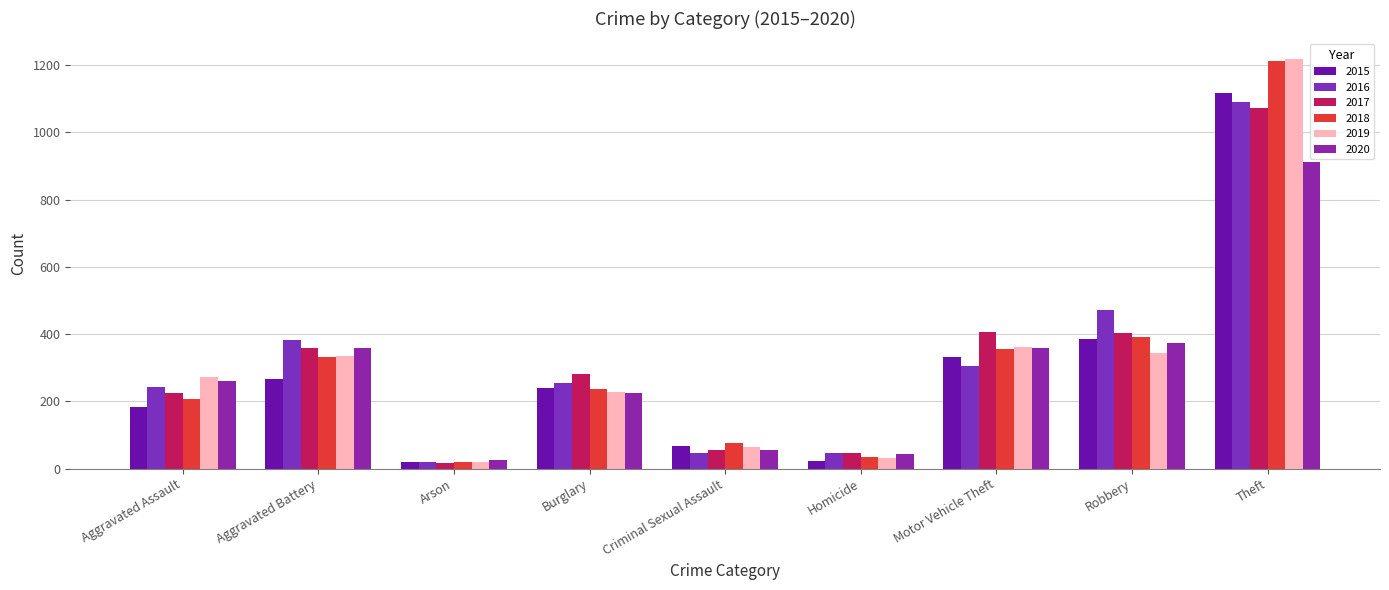

How many categories are shown in the chart?

9